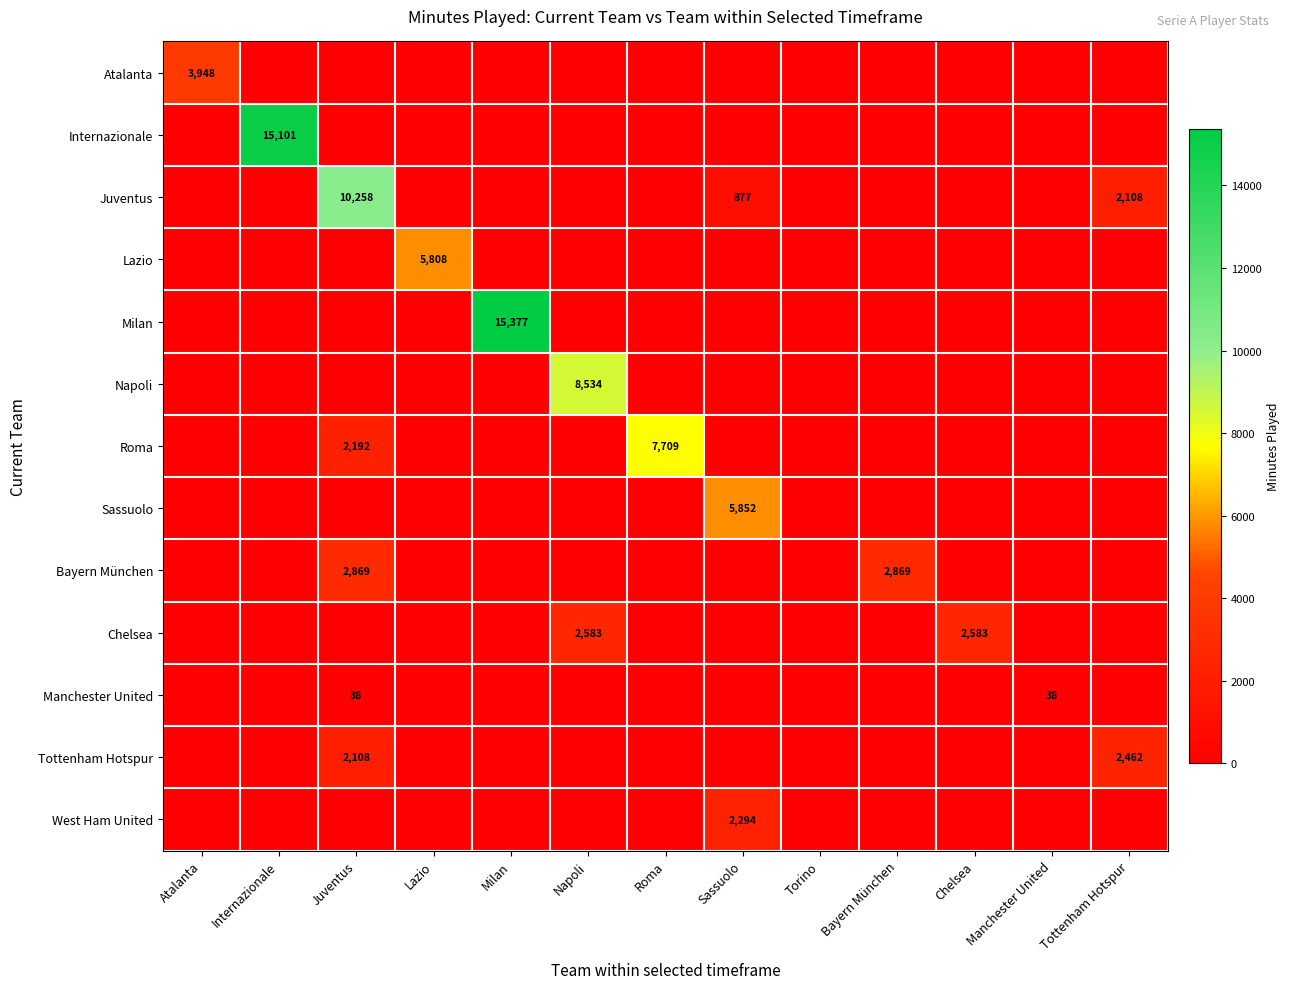

What is the difference between the highest and lowest values at Chelsea?

2583